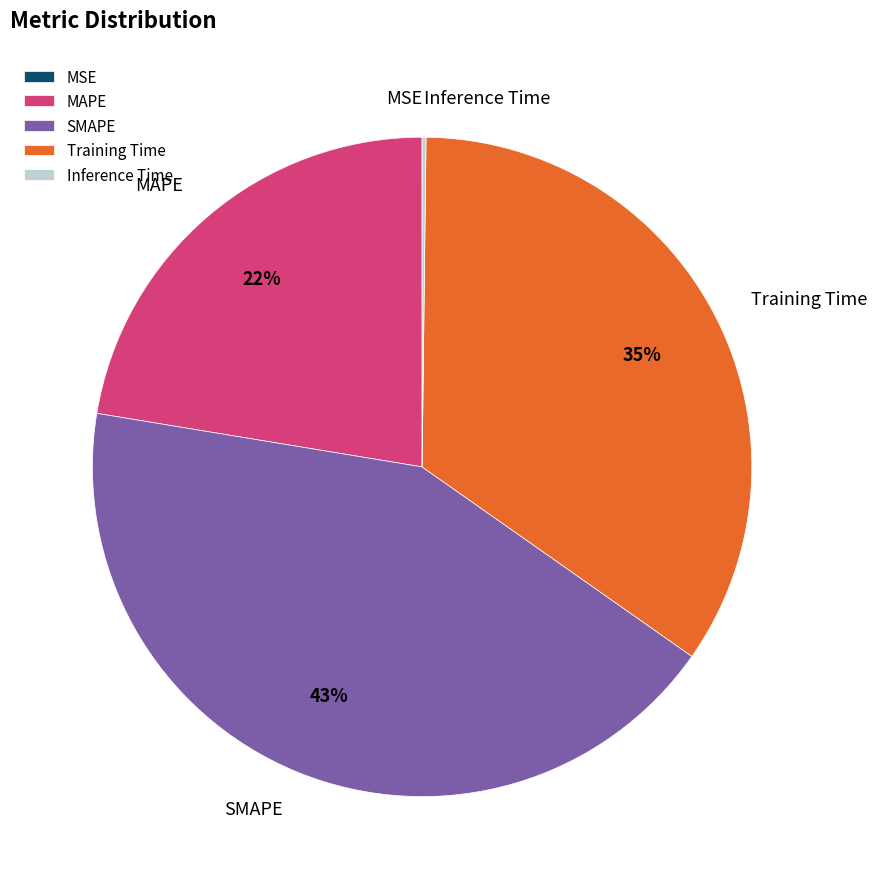

Do MAPE and Training Time together represent more than half of the pie?

Yes